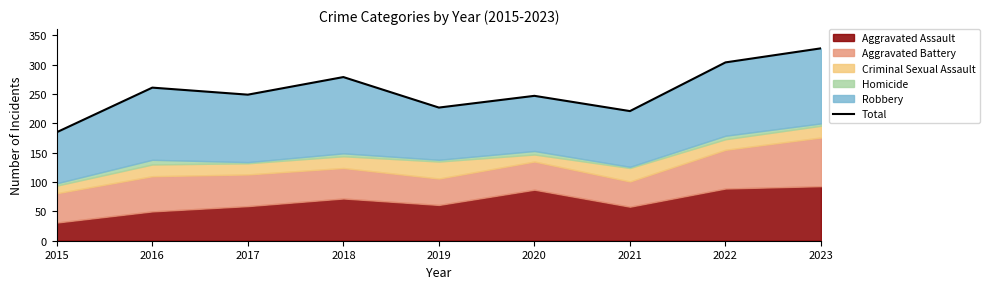

List the labels in order of value, largest first.

2023, 2022, 2018, 2016, 2017, 2020, 2019, 2021, 2015